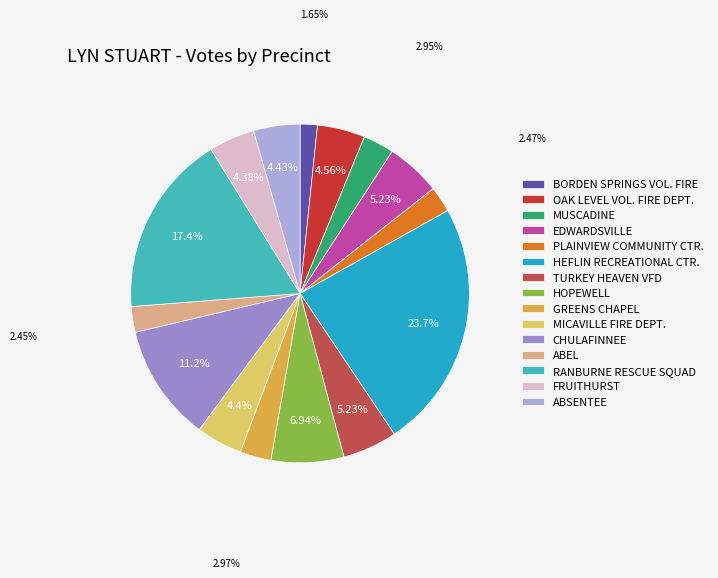

Is there any slice that represents more than half of the pie?

No